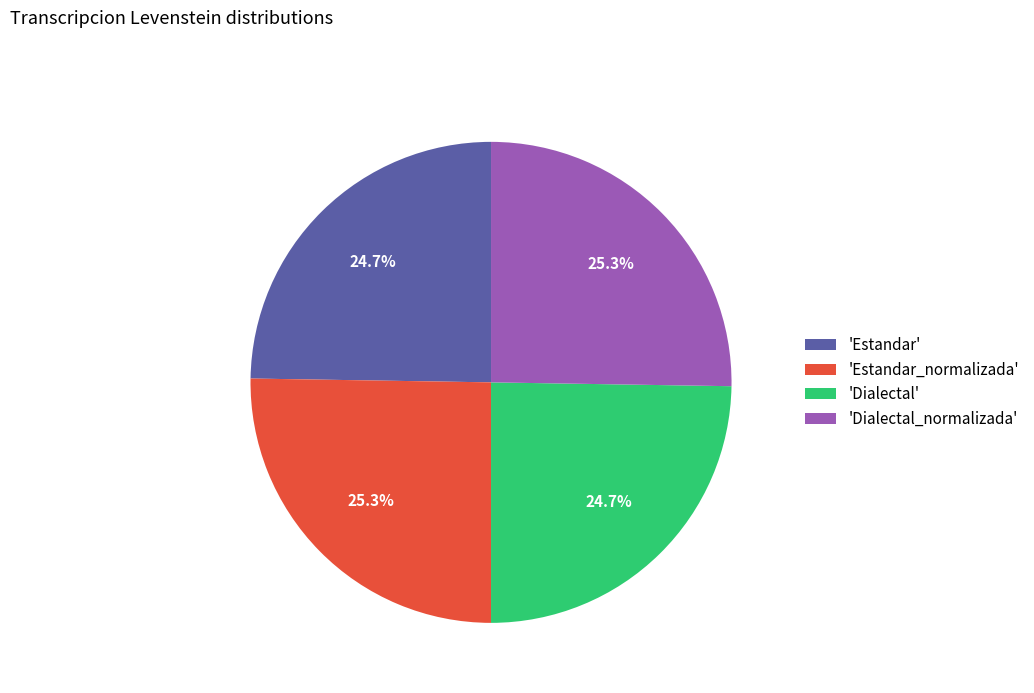

What is the total percentage of 'Dialectal' and 'Dialectal_normalizada'?

50.0%